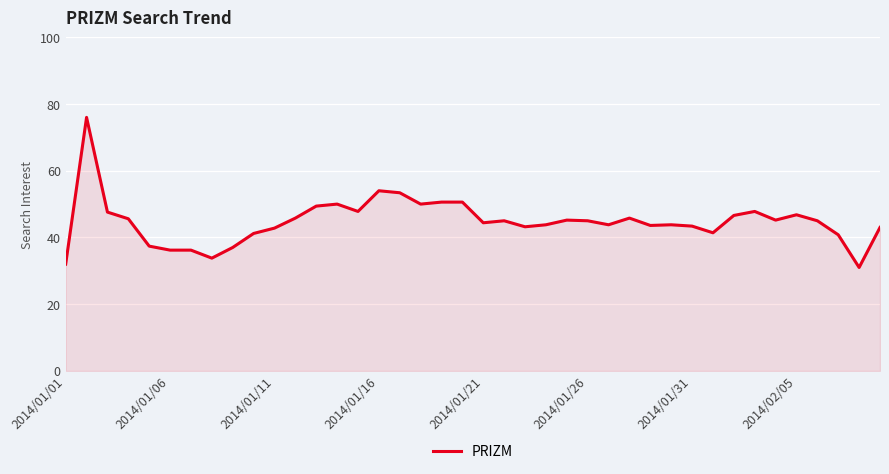

What is the difference between the maximum and minimum values?

45.0